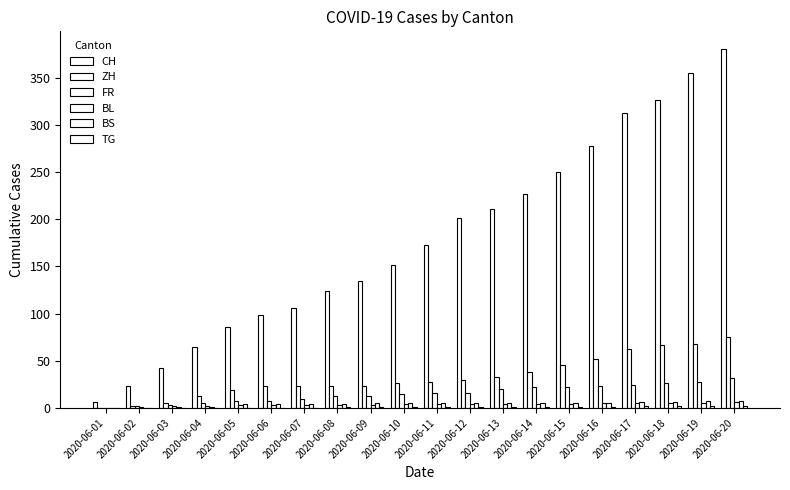

Reading left to right, list all the values displayed in this chart.

CH: 6	23	42	65	86	98	106	124	134	151	173	201	211	227	250	277	312	326	355	380
ZH: 0	2	5	13	19	23	23	23	23	26	28	30	33	38	45	52	62	67	68	75
FR: 0	2	3	5	7	7	9	13	13	15	16	16	20	22	22	23	24	26	27	32
BL: 0	1	2	2	3	3	3	3	3	4	4	4	4	4	4	5	5	5	5	6
BS: 0	0	1	1	4	4	4	4	5	5	5	5	5	5	5	5	6	6	7	7
TG: 0	0	0	0	0	0	0	1	1	1	1	1	1	1	1	1	2	2	2	2